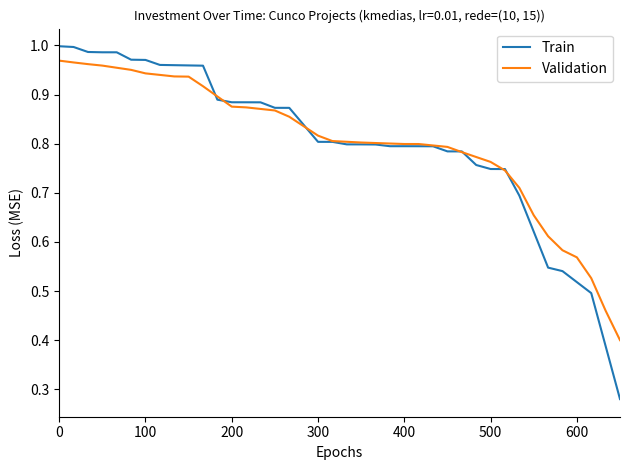

Which series has the largest range (max minus min)?

Train